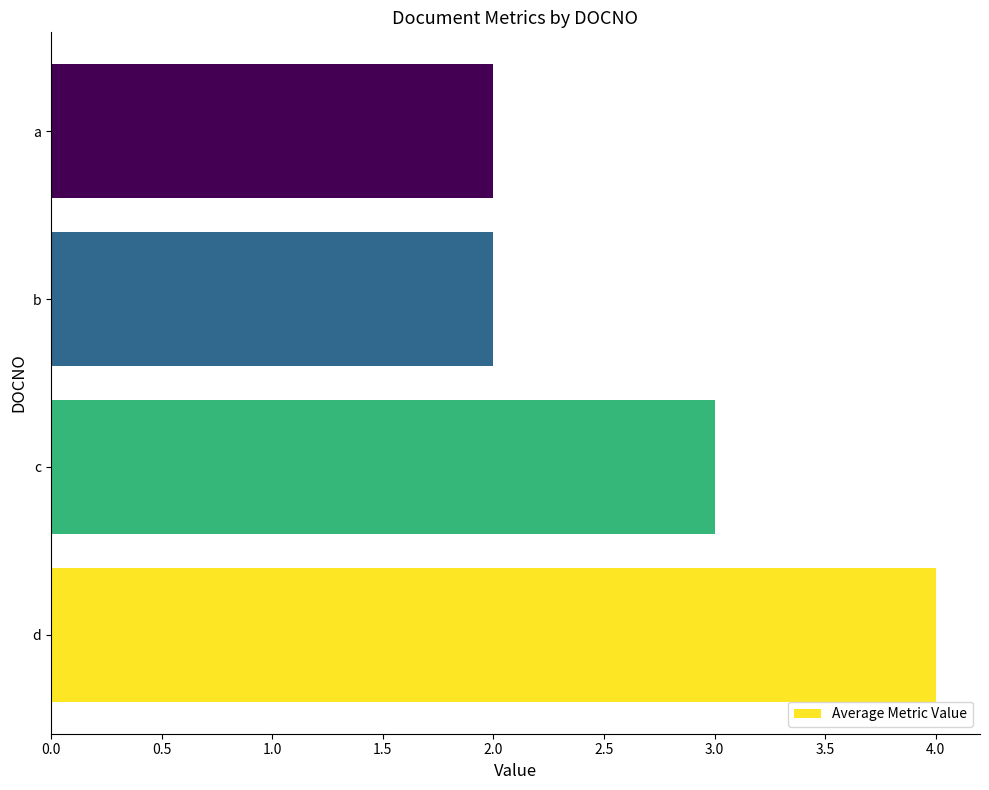

What is the average value?

3